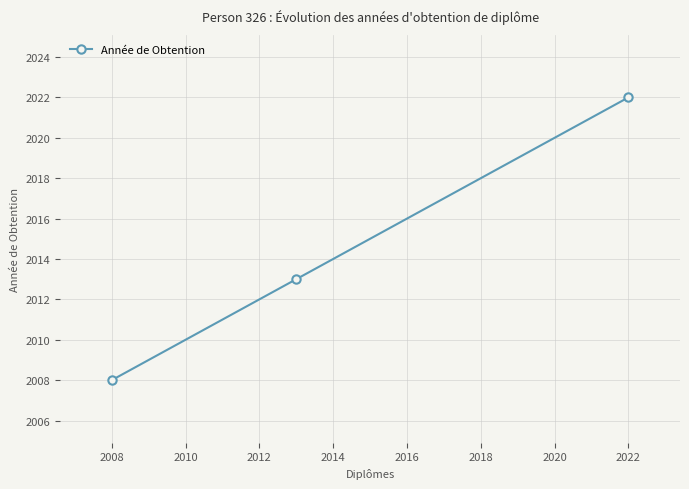

What is the maximum value shown in the chart?

2022